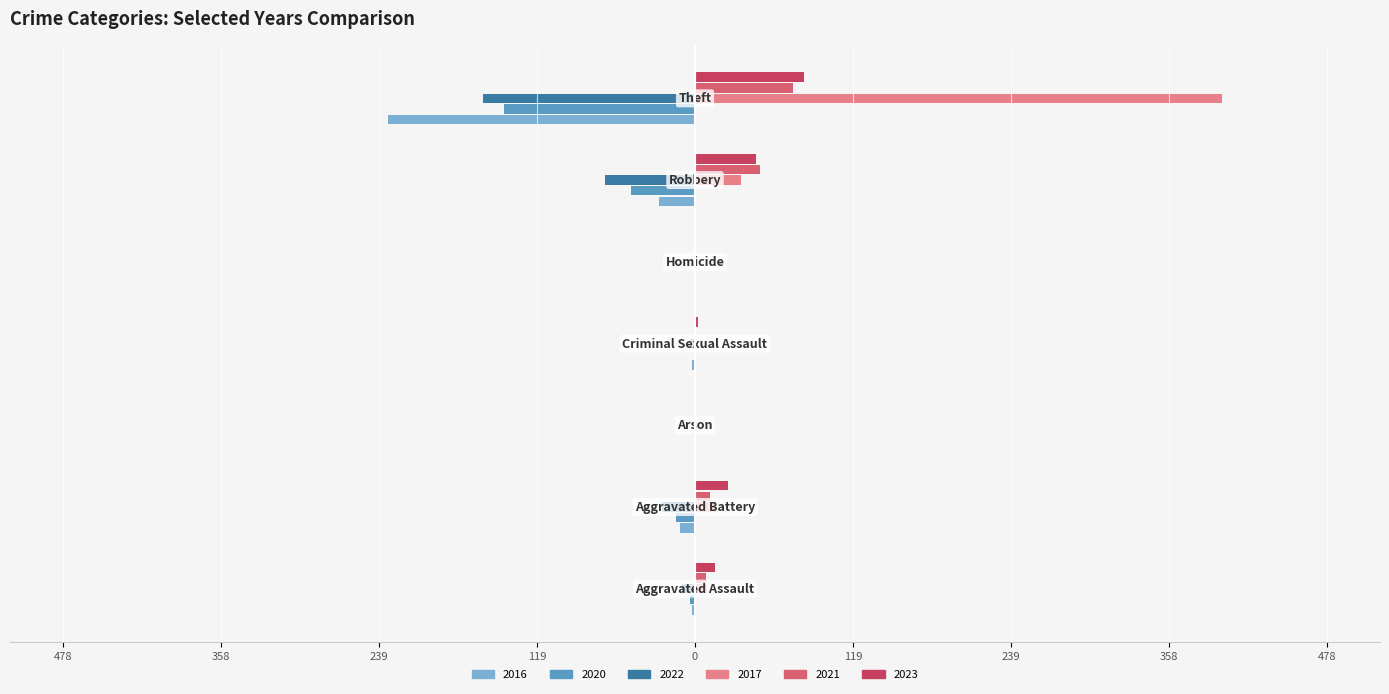

Which series has the largest total across all categories?

2017